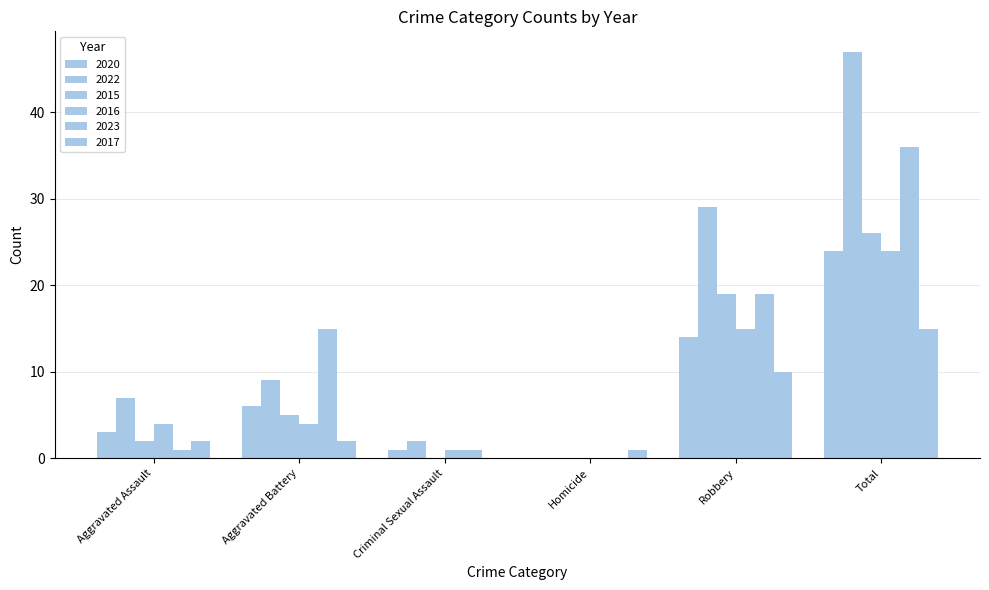

Does the chart contain stacked bars?

No